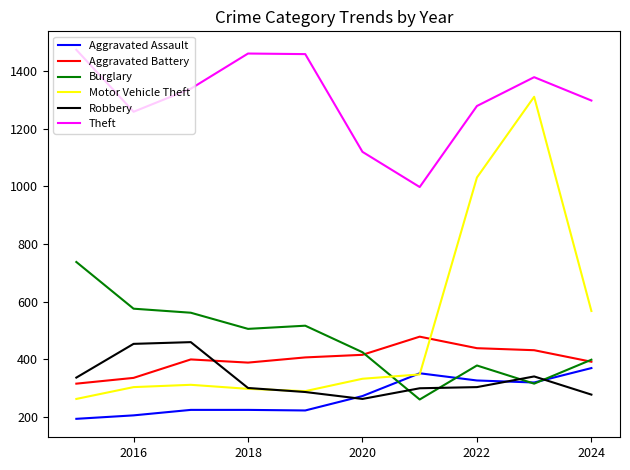

Which series has the largest total across all categories?

Theft